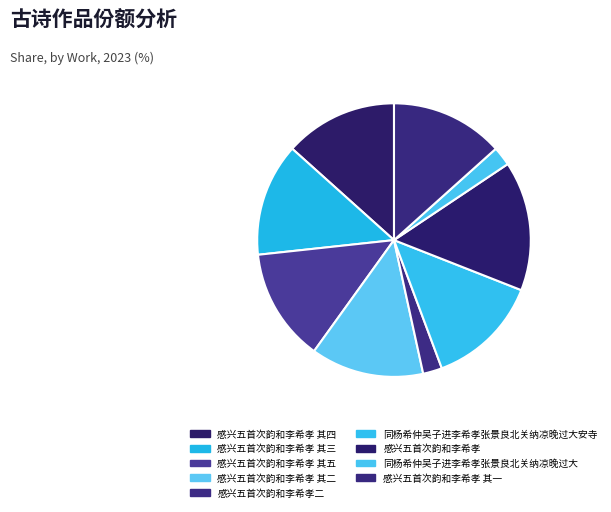

Does any single category account for the majority?

No